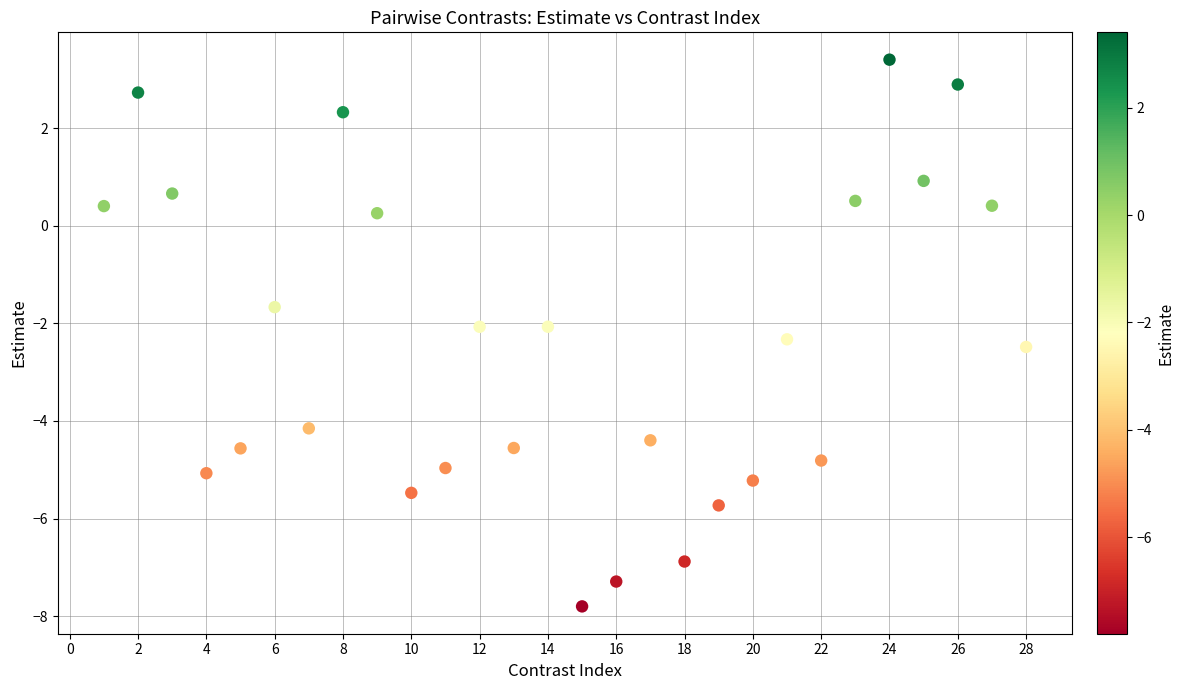

What is the range of X values (max minus min)?

27.0